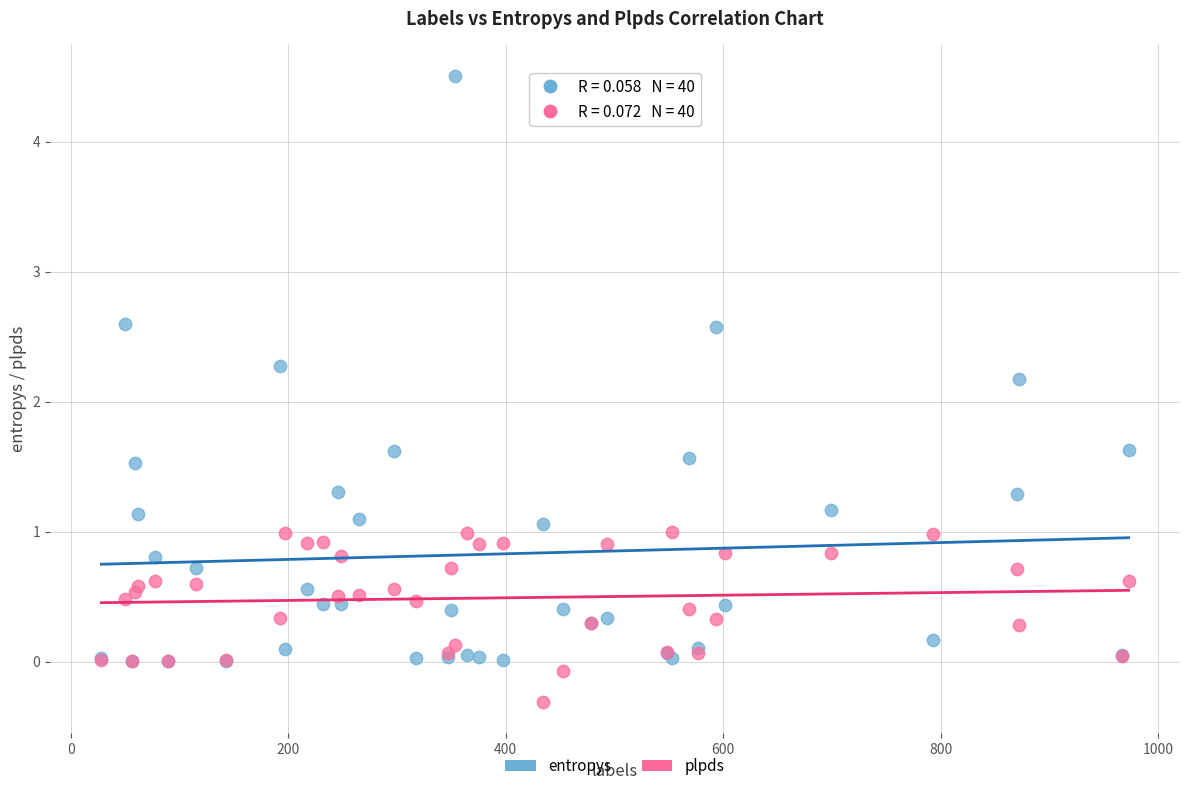

Across all series, what Y value is closest to 2?

2.2